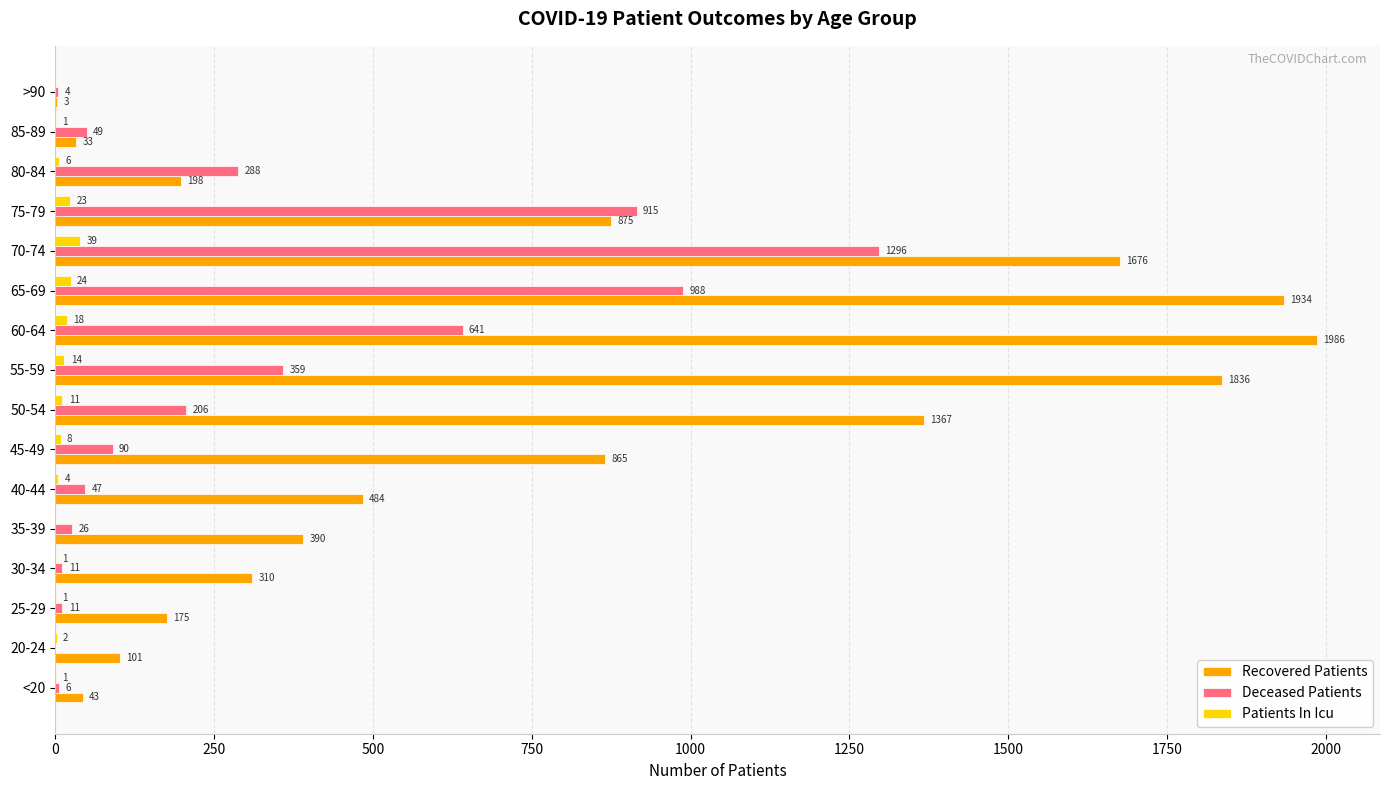

The value of Recovered Patients at 50-54 is 1367. True or false?

True